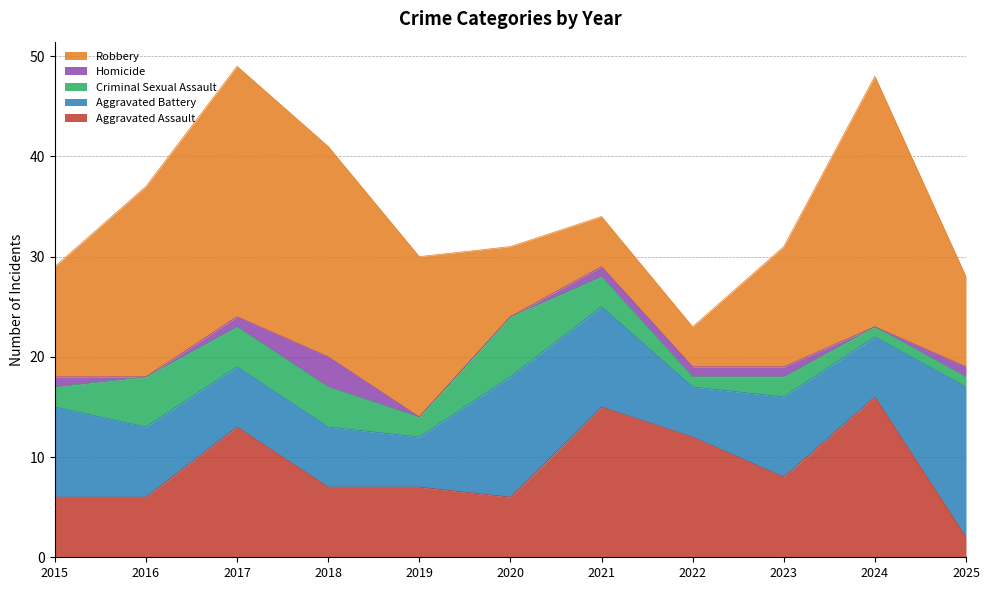

Does the chart display data point markers on the line(s)?

No